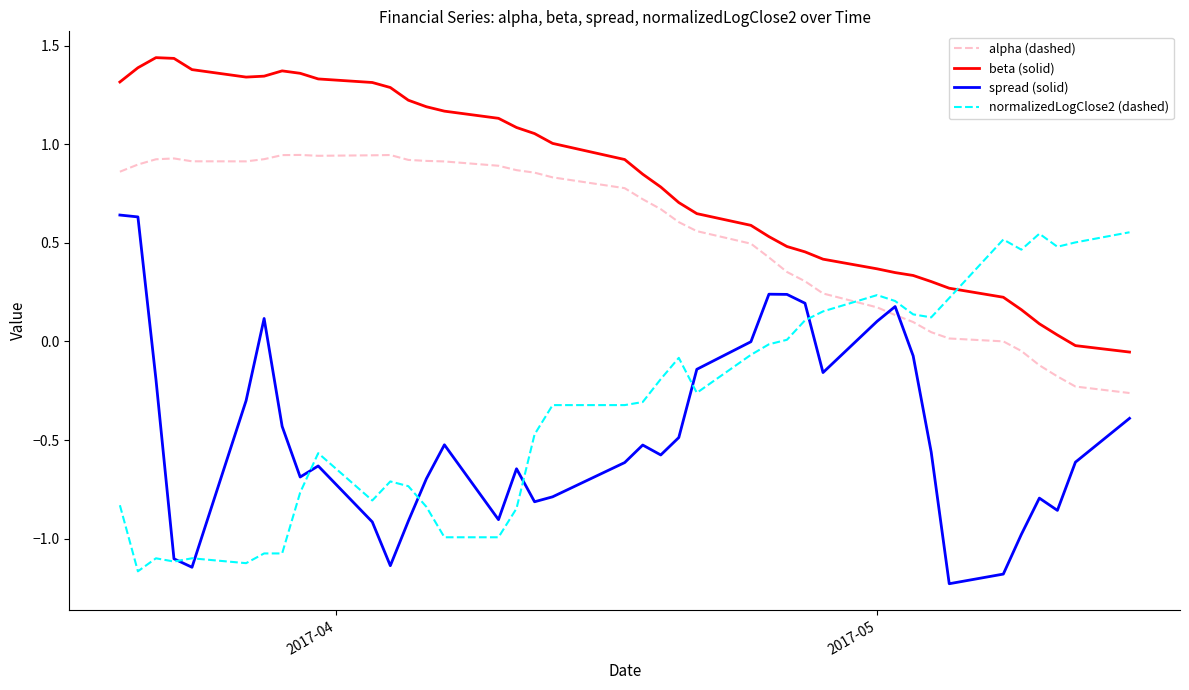

Which series has the largest total across all categories?

beta (solid)